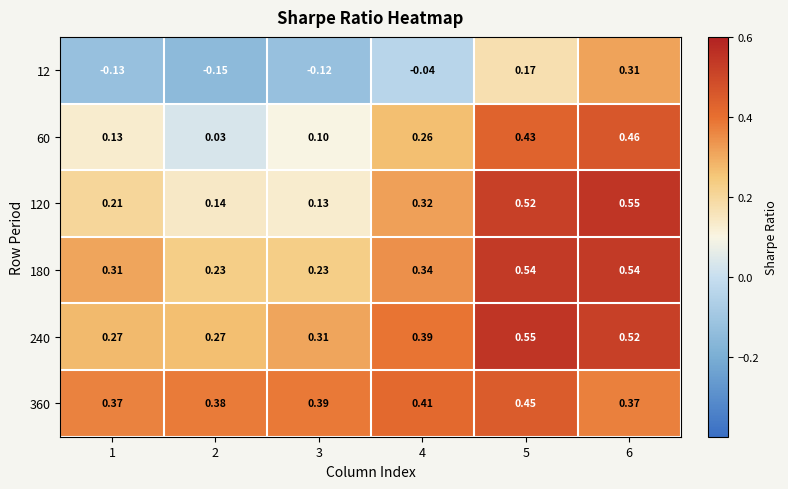

Is the value of 180 at 5 greater than the value of 60 at 4?

Yes